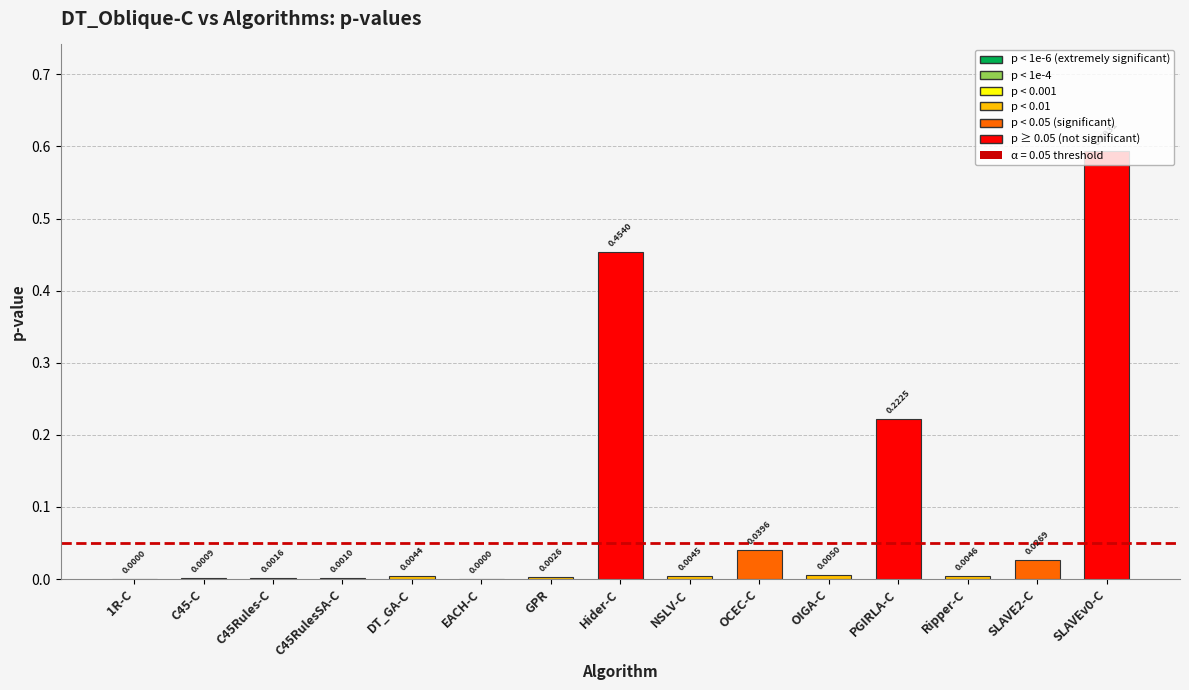

Between DT_GA-C and NSLV-C, which is larger?

NSLV-C